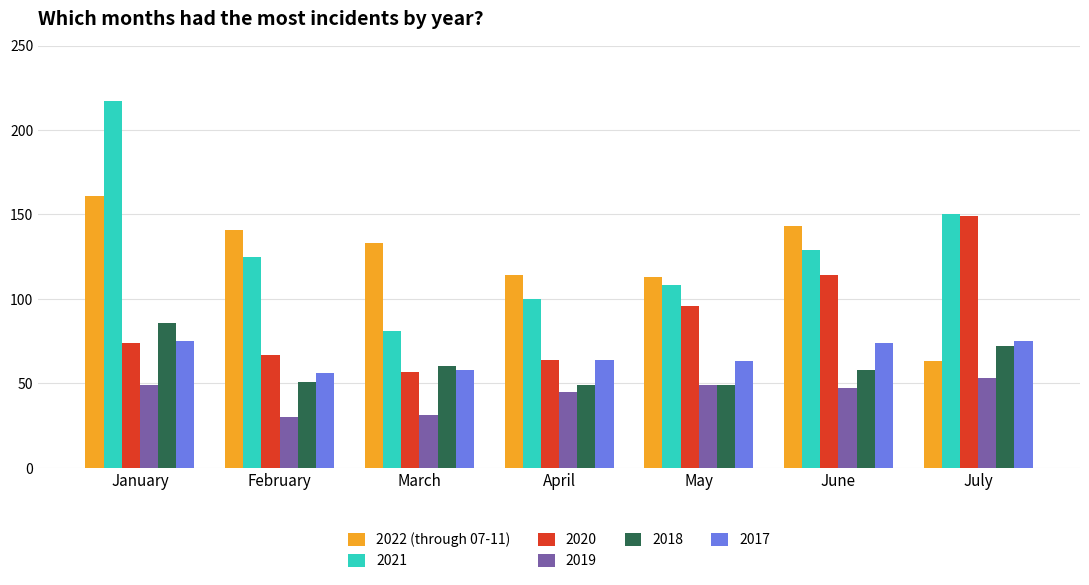

What is the greatest value displayed?

217